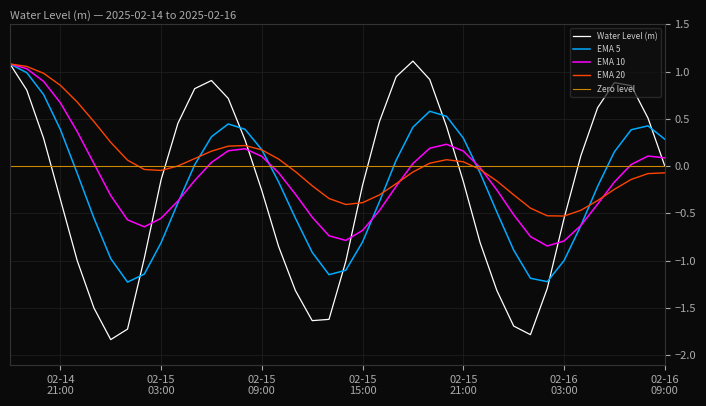

How many interior local peaks (higher than both neighbors) does the data have?

3